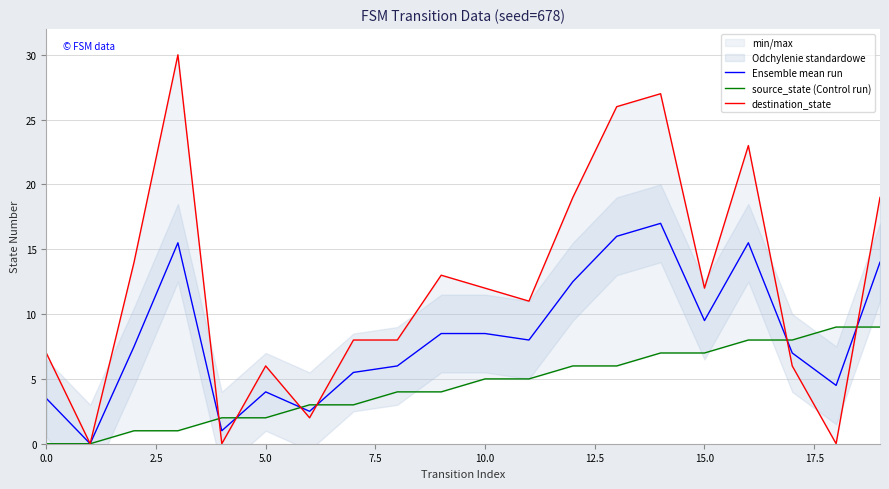

What is the label of the 14th point from the left?

13